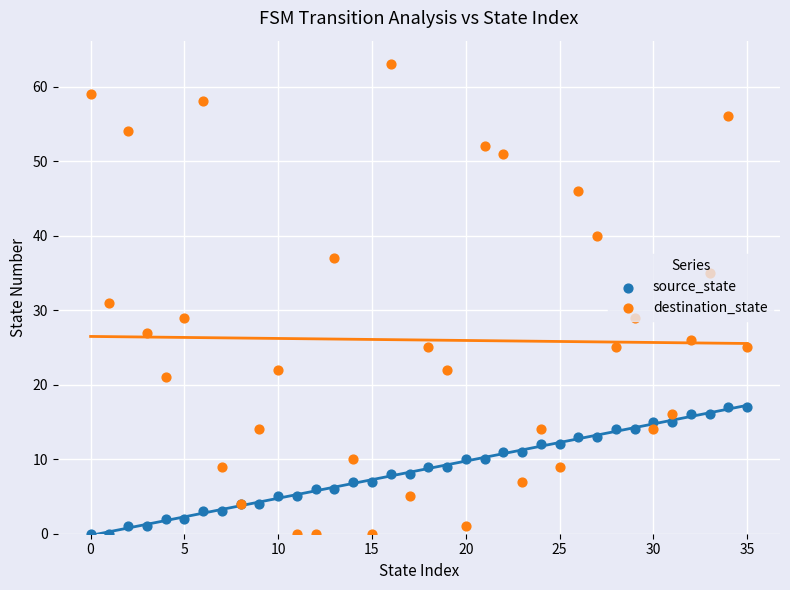

What are all the series names shown in the legend?

source_state, destination_state